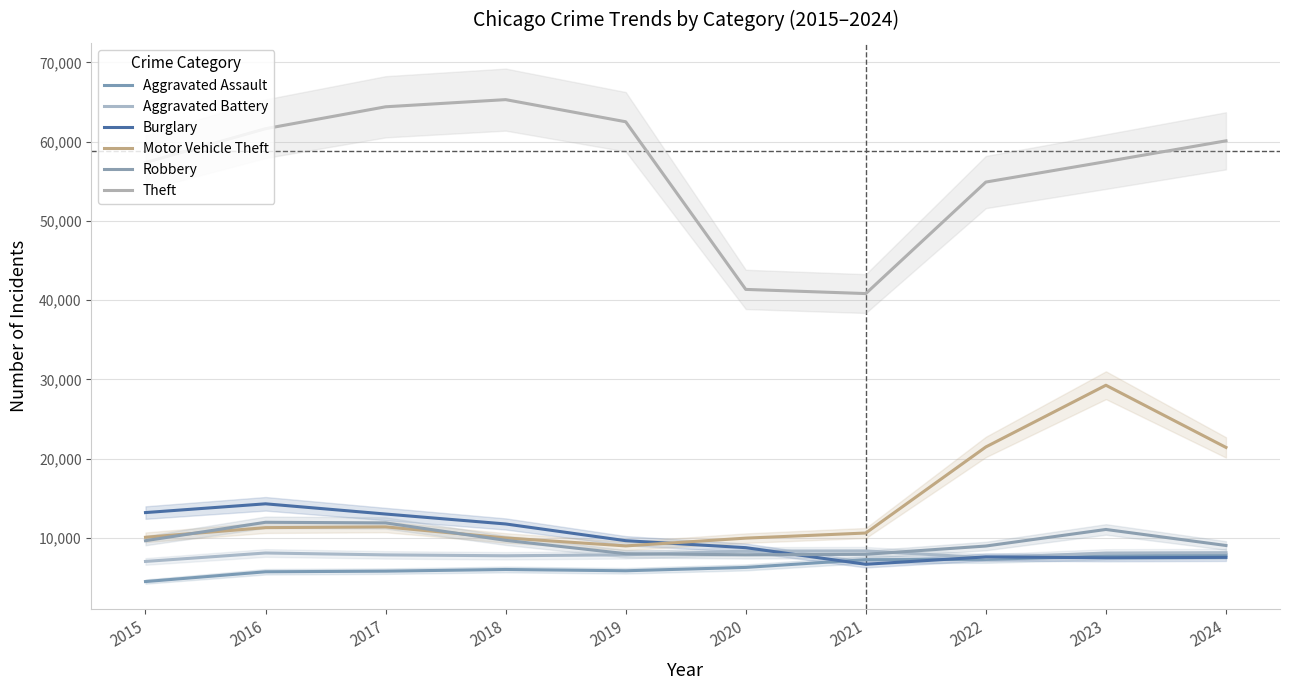

At which category does Aggravated Battery reach its first local peak?

2016